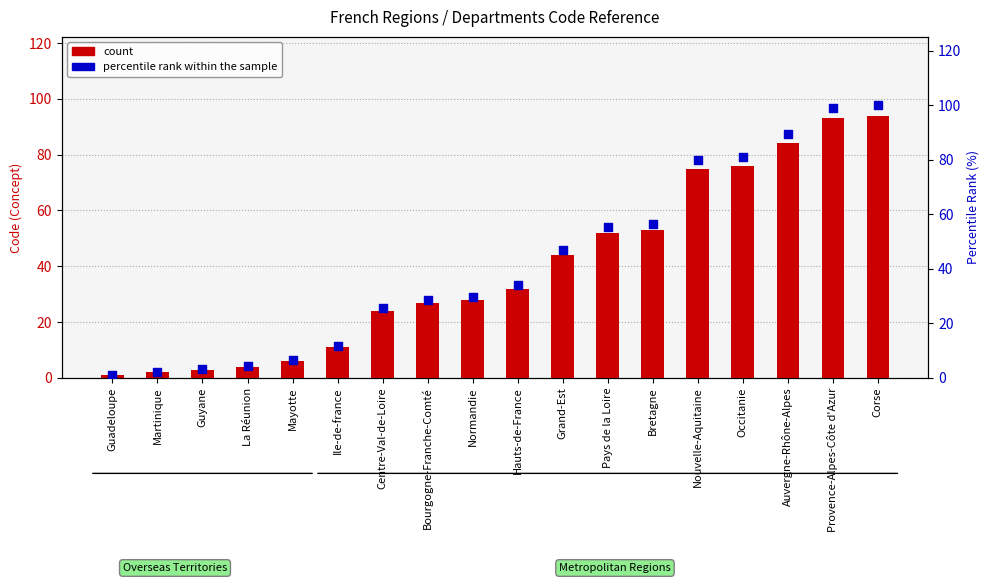

Which series contains the lowest Y value?

count